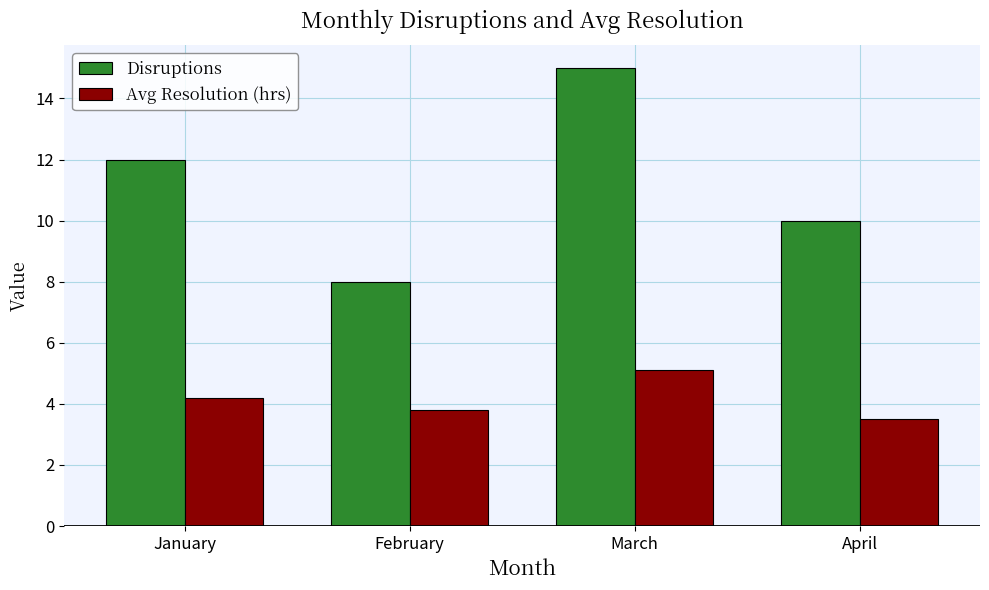

Reading left to right, what are all the values shown in this chart?

Disruptions: 12.0	8.0	15.0	10.0
Avg Resolution (hrs): 4.2	3.8	5.1	3.5